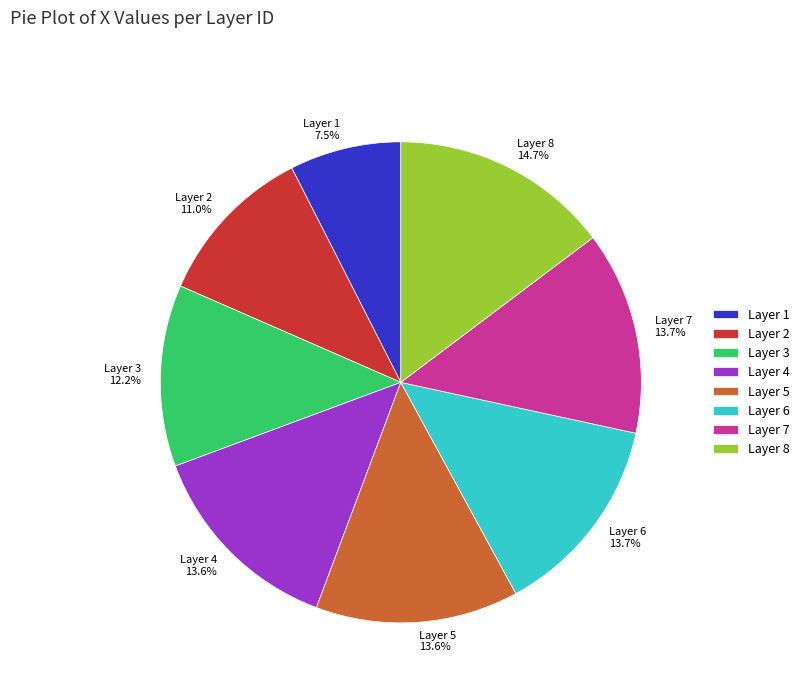

Does any single category account for the majority?

No